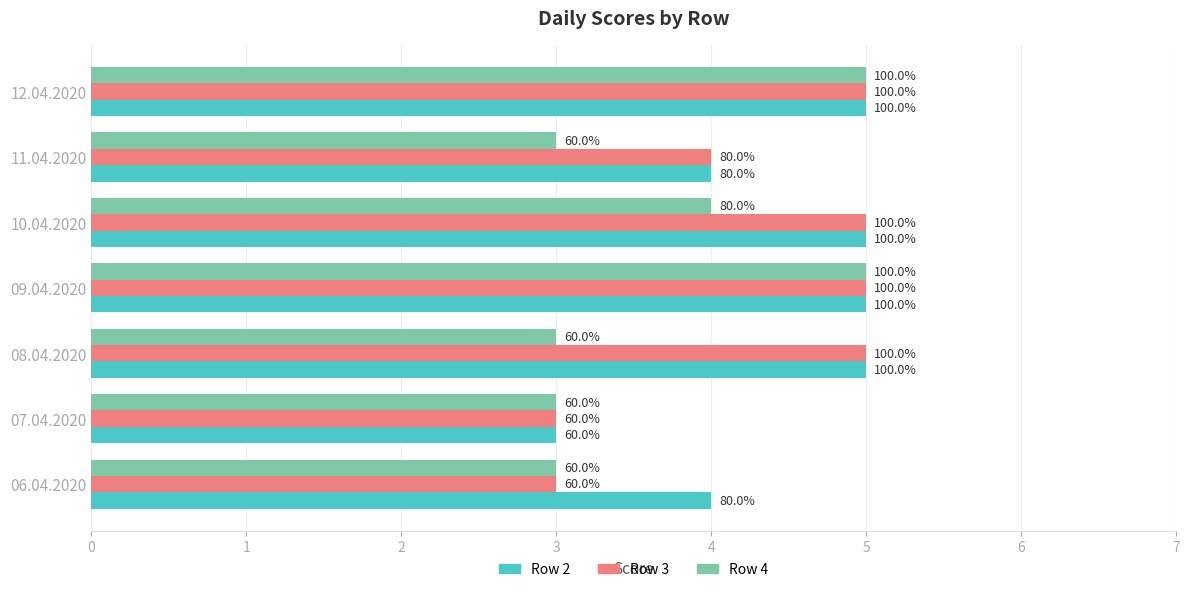

What is the value of the Row 3 bar at the 7th from the left?

5